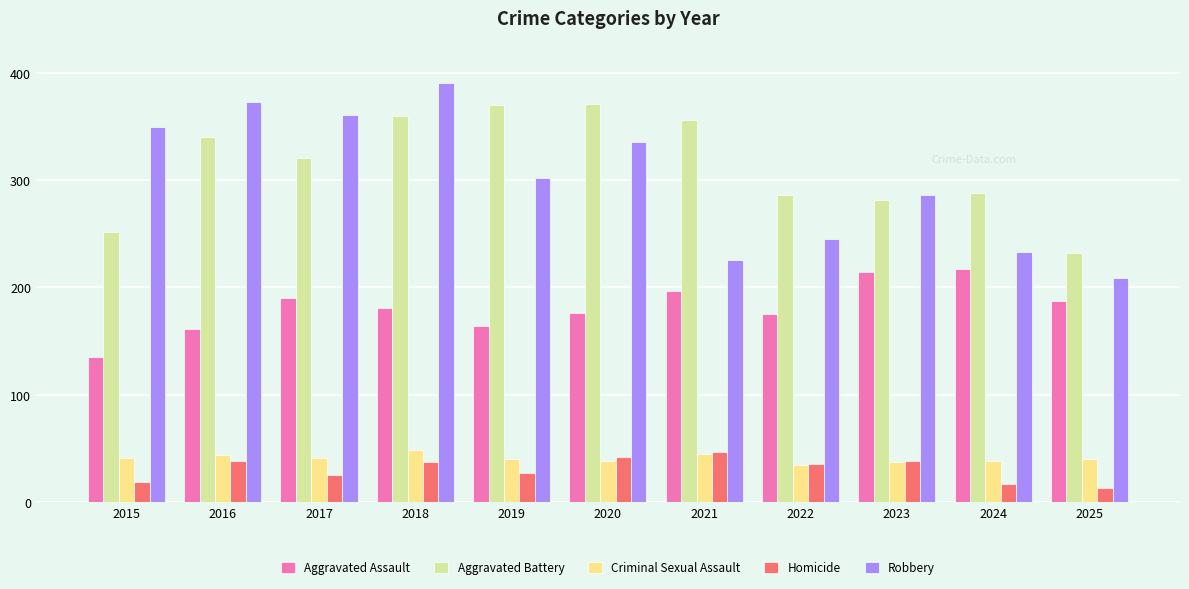

What is the sum of the Robbery values at 2016 and 2019?

675